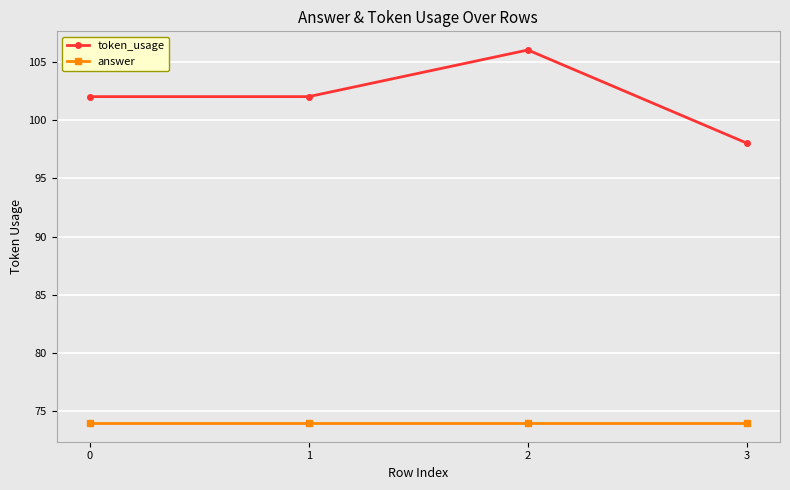

What is the difference between the maximum and minimum values in the token_usage series?

8